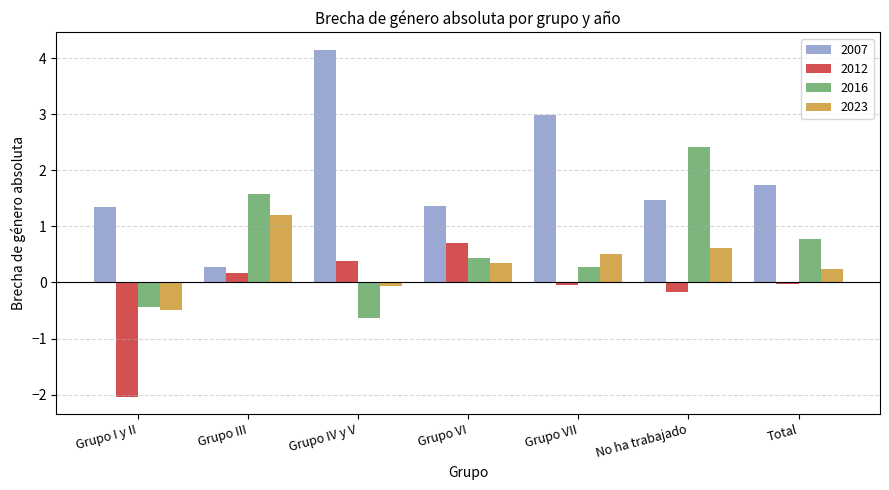

What is the label of the 2nd bar from the right?

No ha trabajado